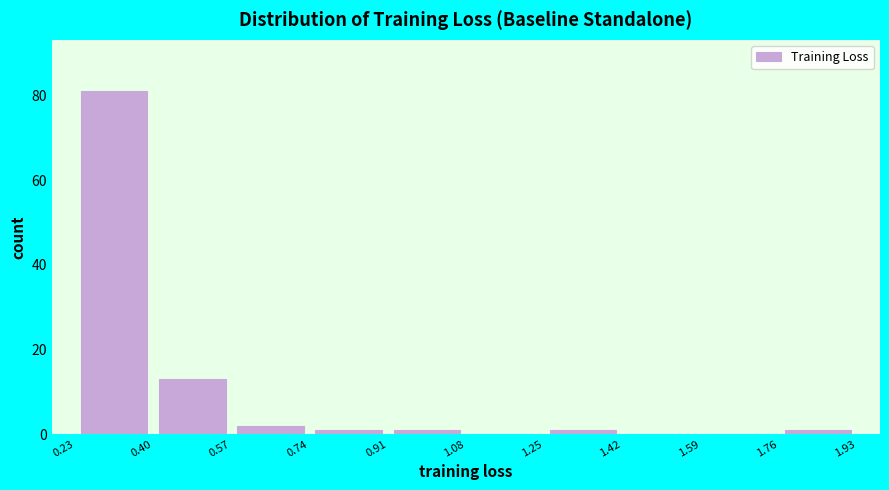

Which range on the x-axis has the tallest bar?

0.23 to 0.40